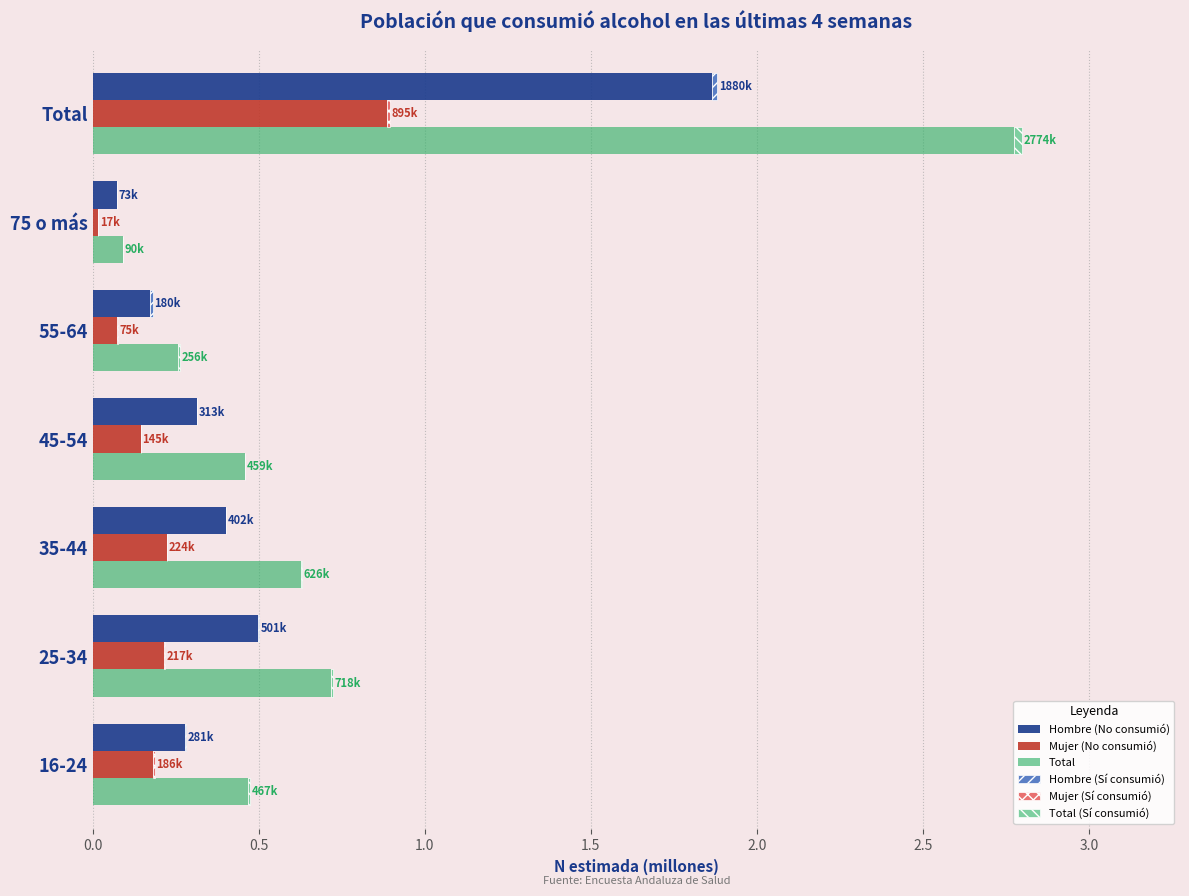

How many data points does each series have?

7